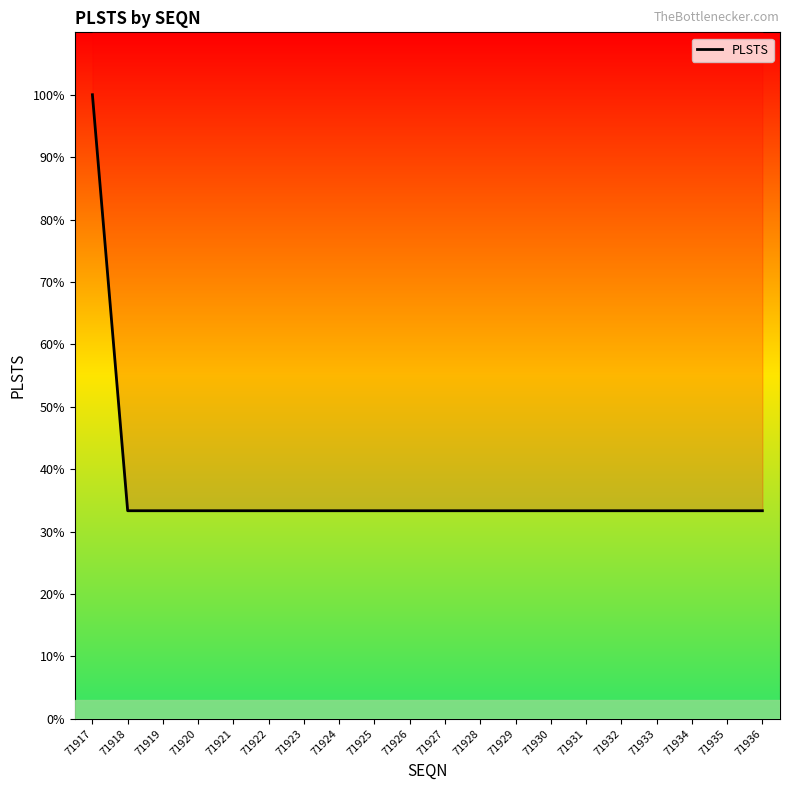

List the labels in order of value, largest first.

71917, 71918, 71919, 71920, 71921, 71922, 71923, 71924, 71925, 71926, 71927, 71928, 71929, 71930, 71931, 71932, 71933, 71934, 71935, 71936